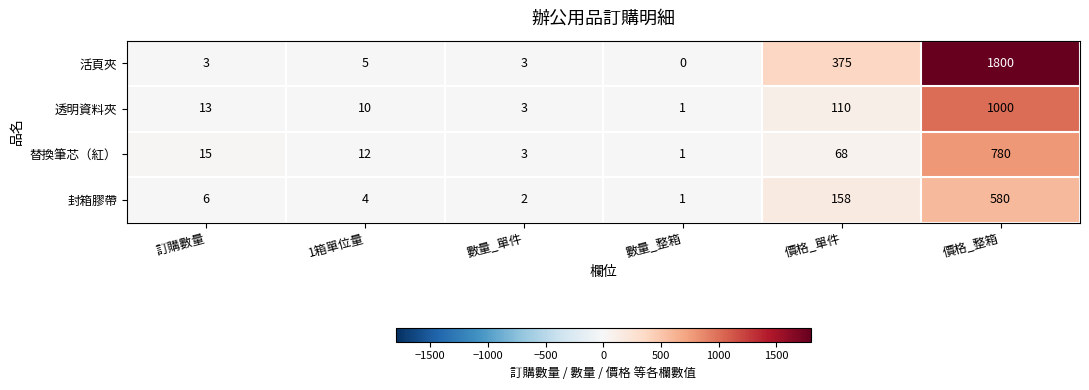

List the labels in order of 封箱膠帶 value, largest first.

價格_整箱, 價格_單件, 訂購數量, 1箱單位量, 數量_單件, 數量_整箱